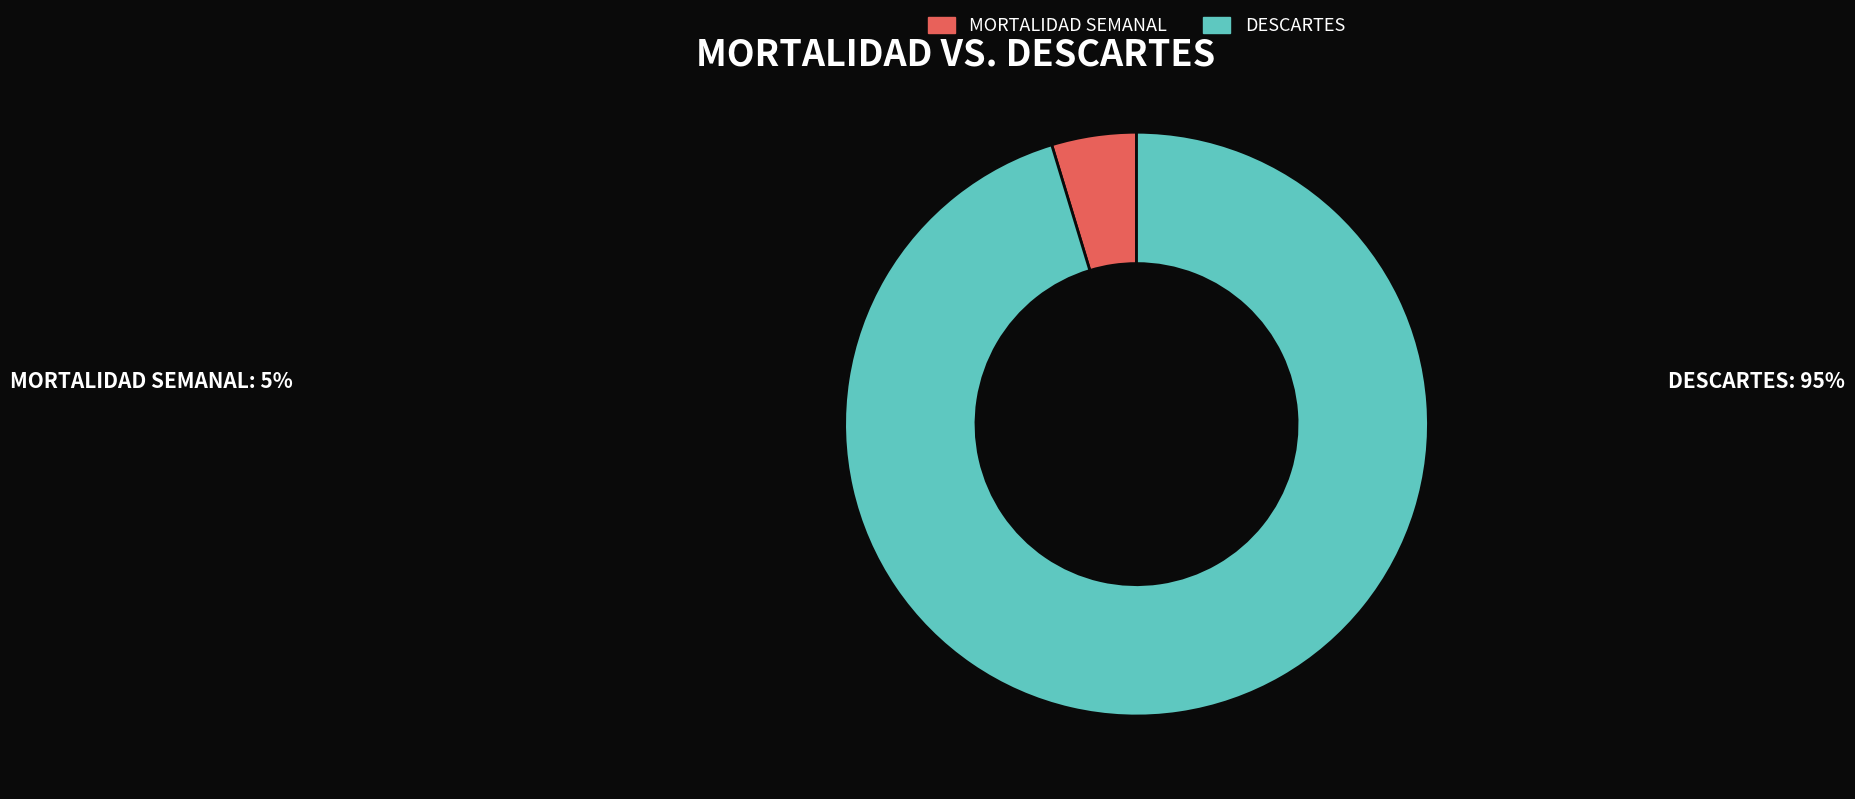

Is there any slice that represents more than half of the pie?

Yes